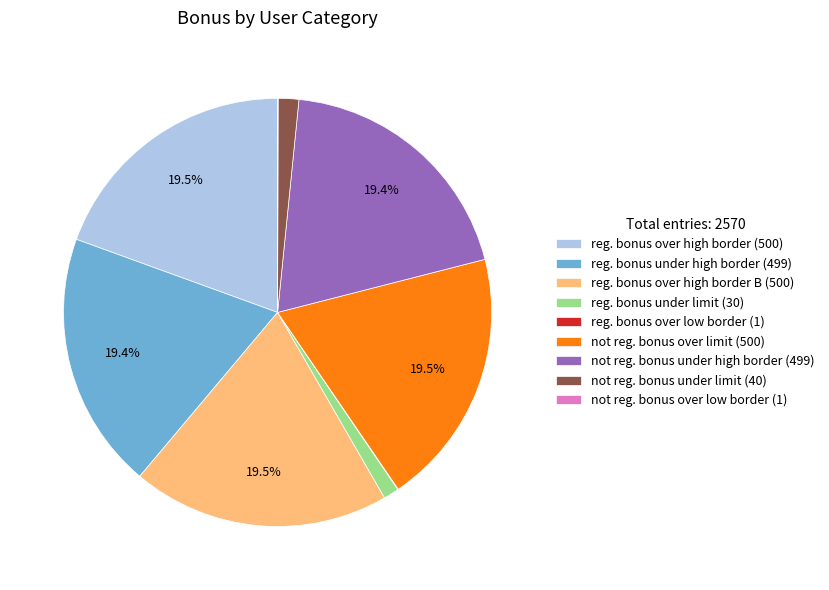

Is there any slice that represents more than half of the pie?

No